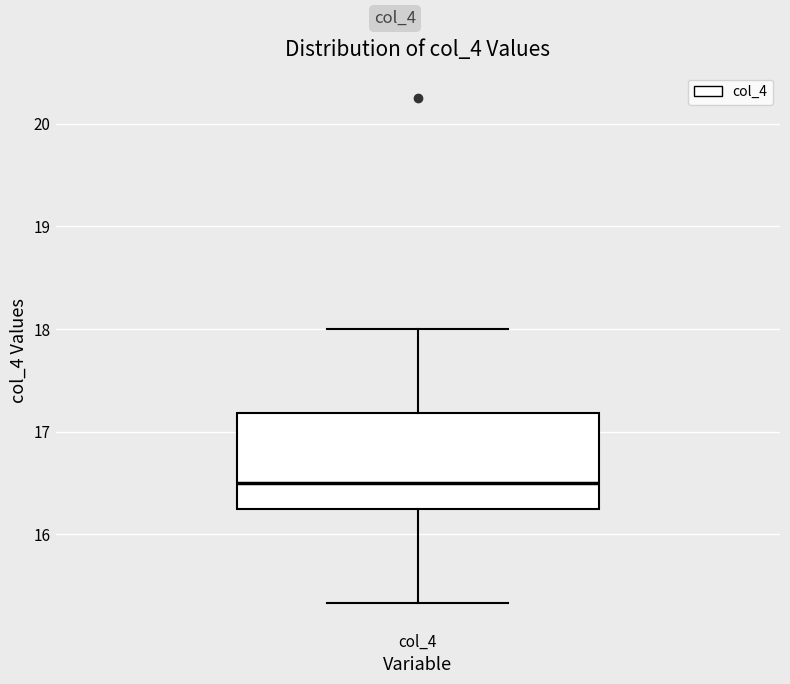

Transcribe this box plot: give where the median line is, the range the box spans, and where the two whiskers end, as read against the y-axis. The values are not printed on the chart, so give them approximately, as read against the axis.

median 16.5, box 16.3 to 17.2, whiskers 15.3 to 18.0